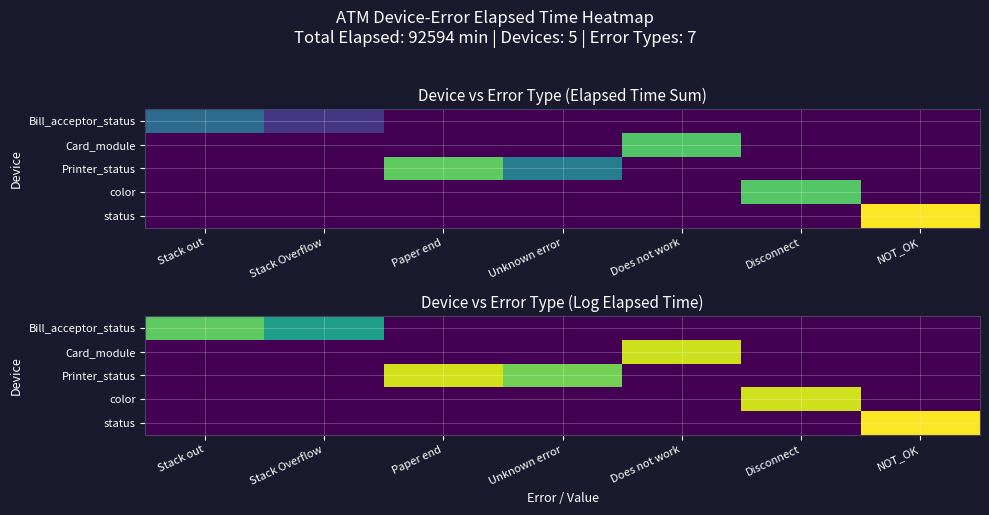

What is the difference between the highest and lowest values at Stack Overflow?

5.9